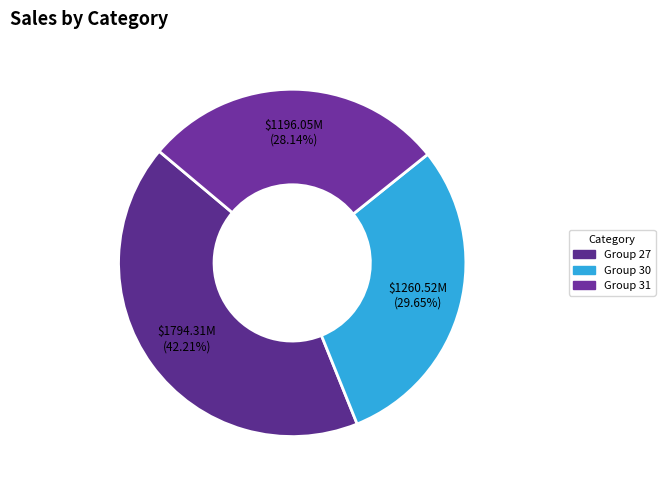

How many slices are in this pie chart?

3